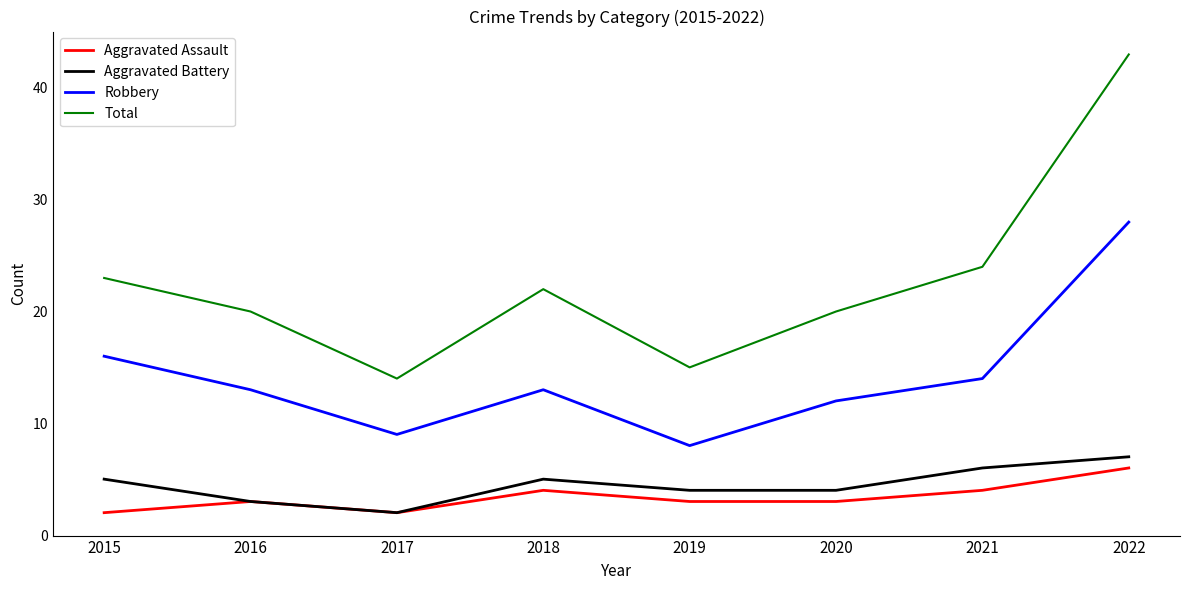

True or false: Aggravated Battery has a value of 1 at 2019.

False